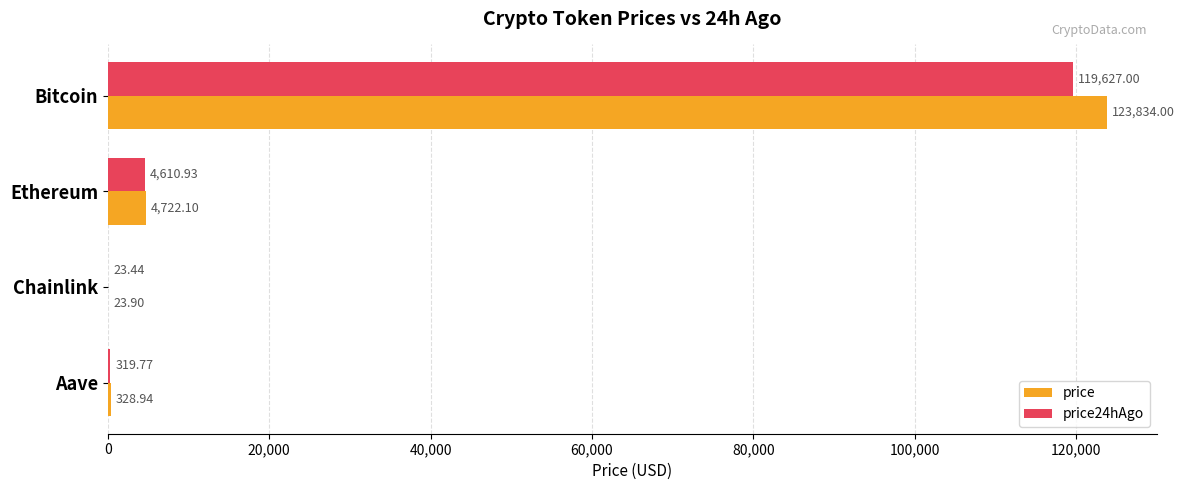

What is the sum of all price values?

128908.9